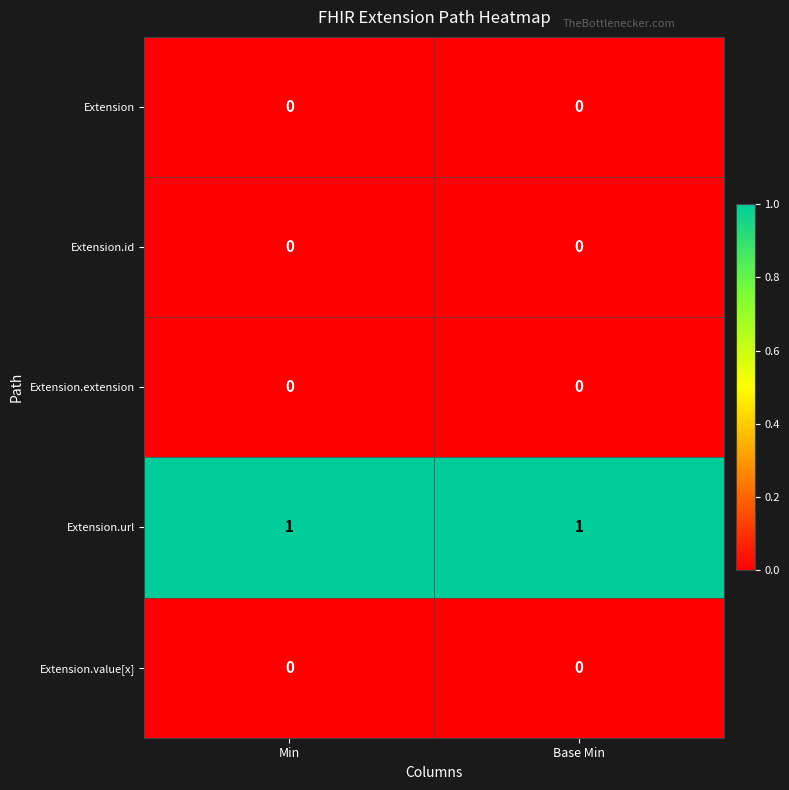

Is it true that Extension.extension equals 0 at Base Min?

True